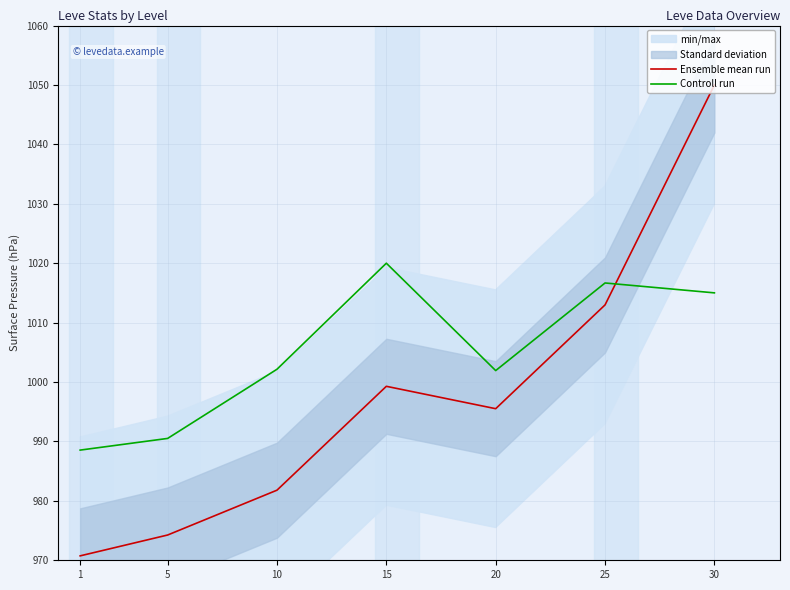

Does the chart have visible grid lines?

Yes